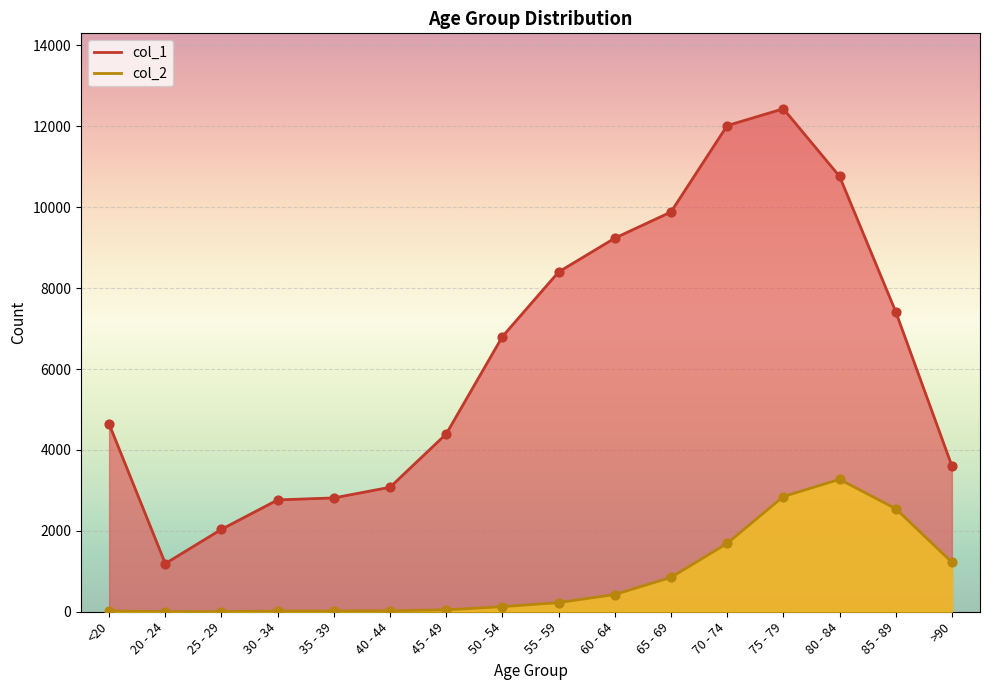

Is the value of col_2 at 40 - 44 greater than the value of col_1 at <20?

No